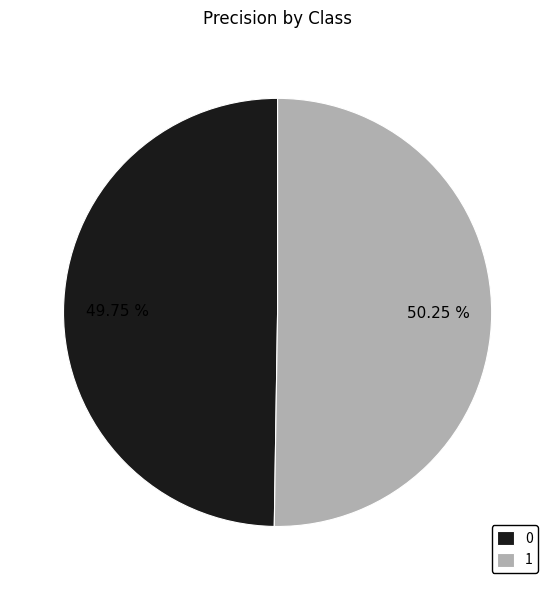

True or false: 0 accounts for 50% of the total.

True